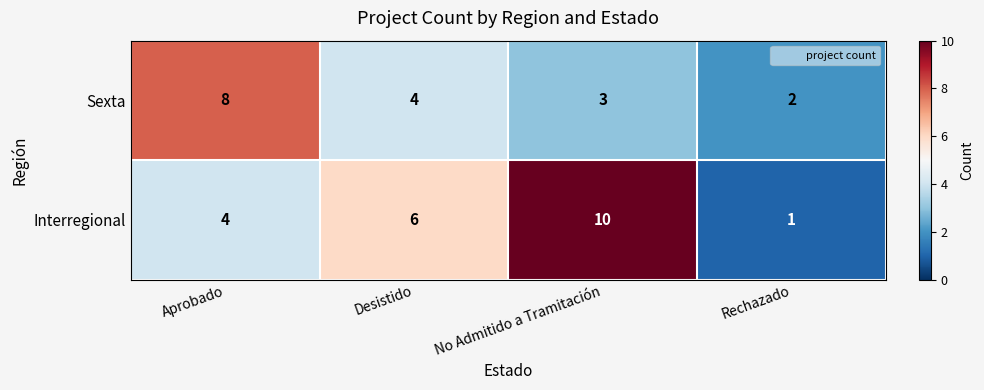

Which label corresponds to the smallest value in the chart?

Rechazado